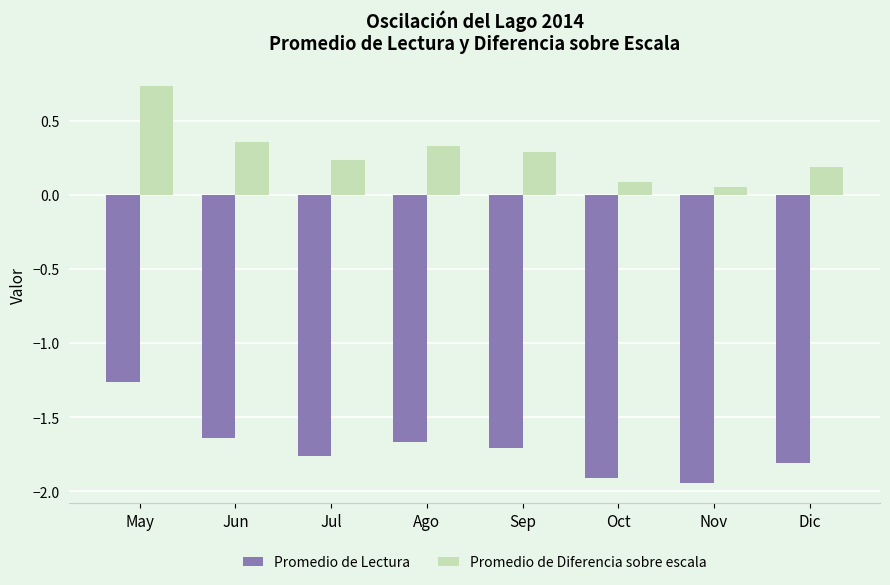

What is the difference between the highest and lowest values at Sep?

2.0